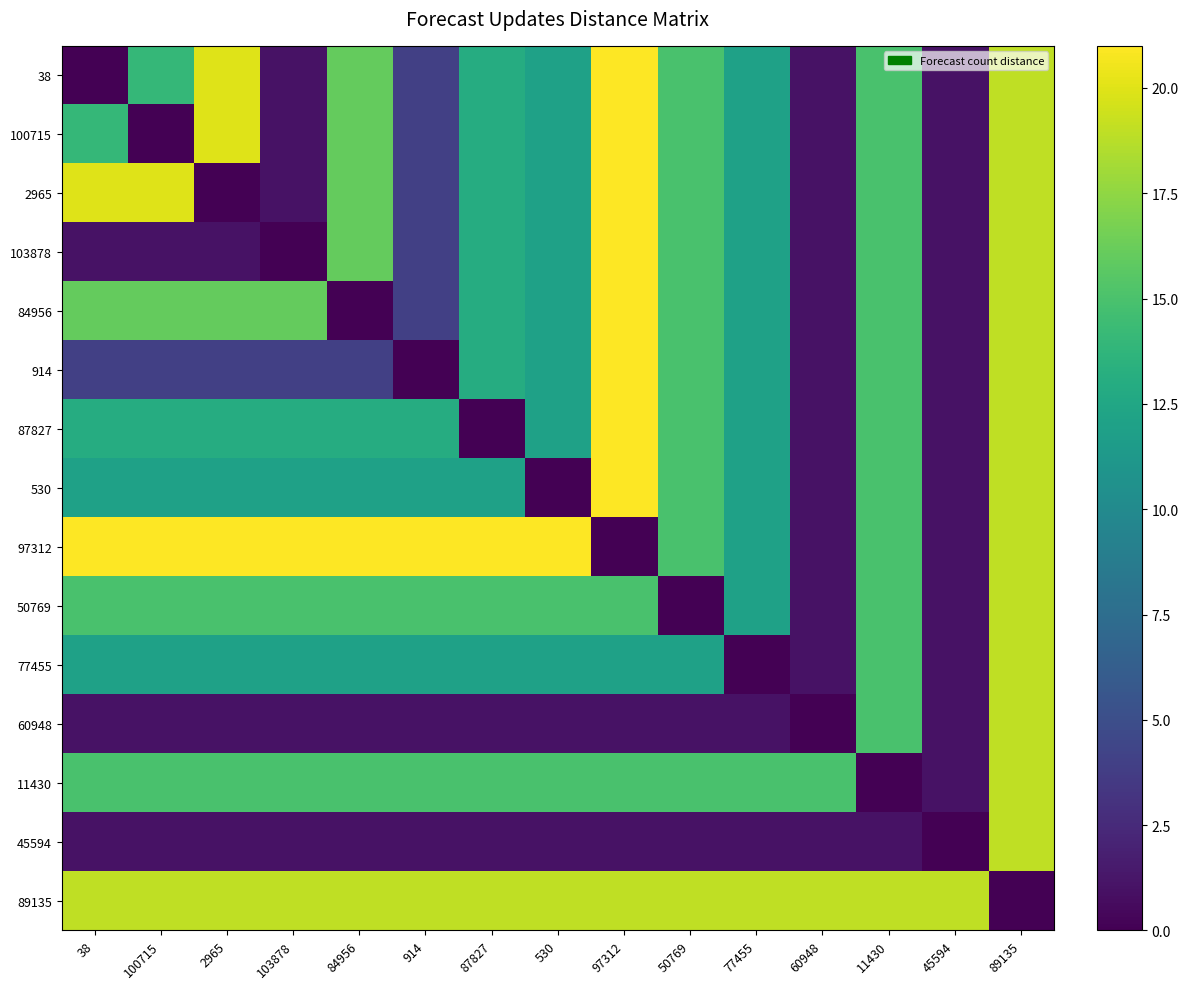

Which label corresponds to the largest value in the chart?

97312